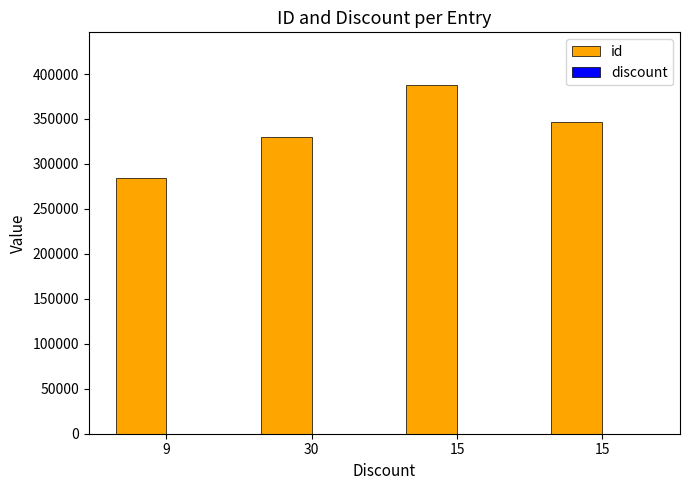

Are the bars grouped side by side (vs. stacked)?

Yes